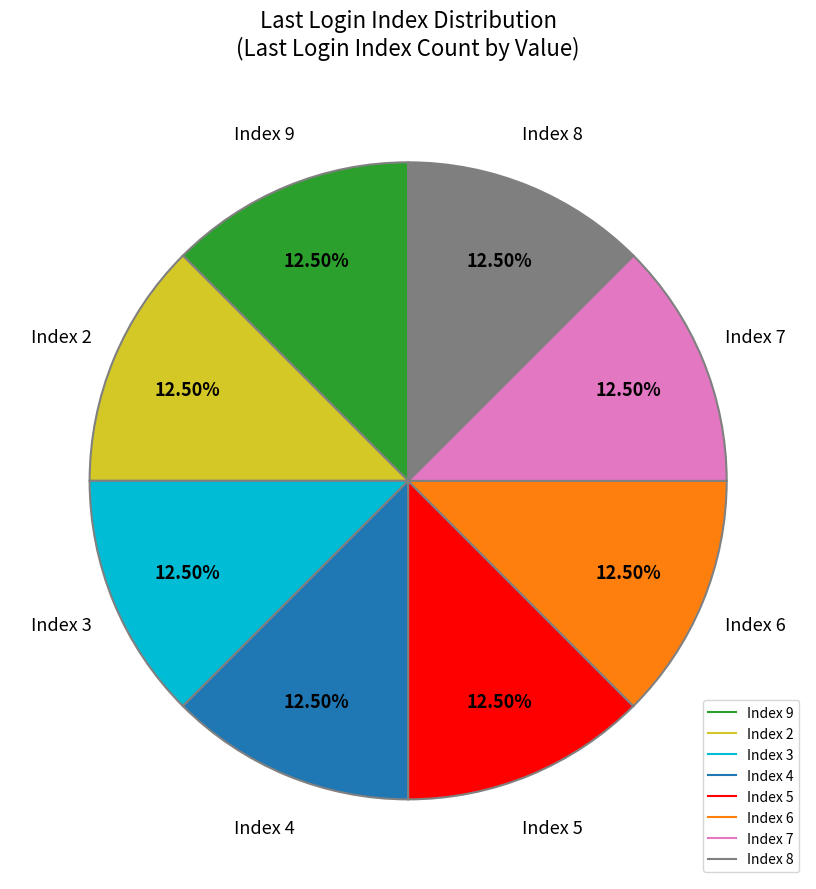

Is there a majority slice in this chart?

No